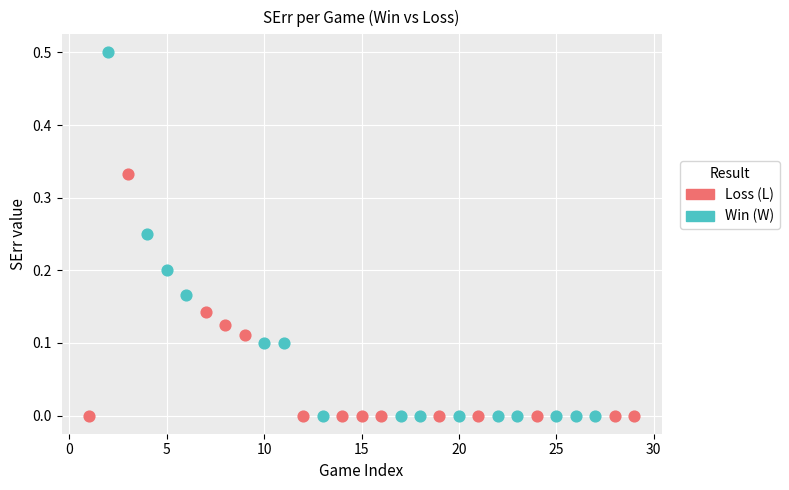

Which series contains the highest Y value?

Win (W)